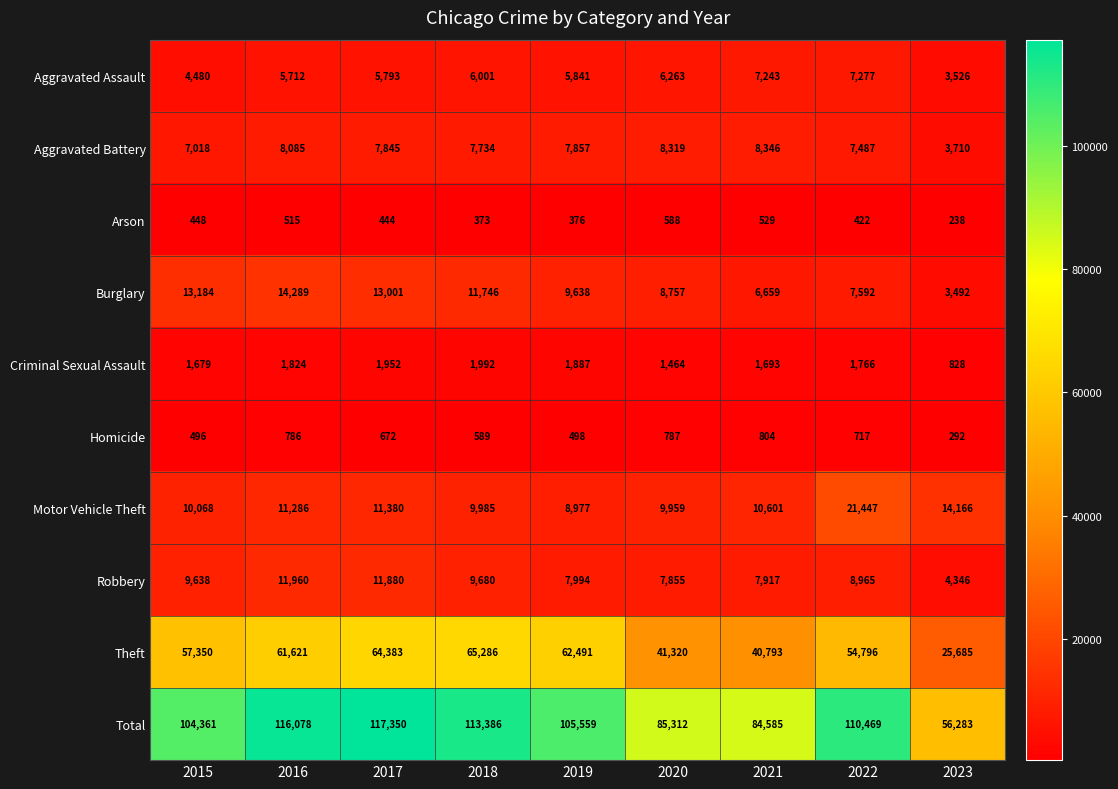

What is the sum of the Homicide values at 2020 and 2021?

1591